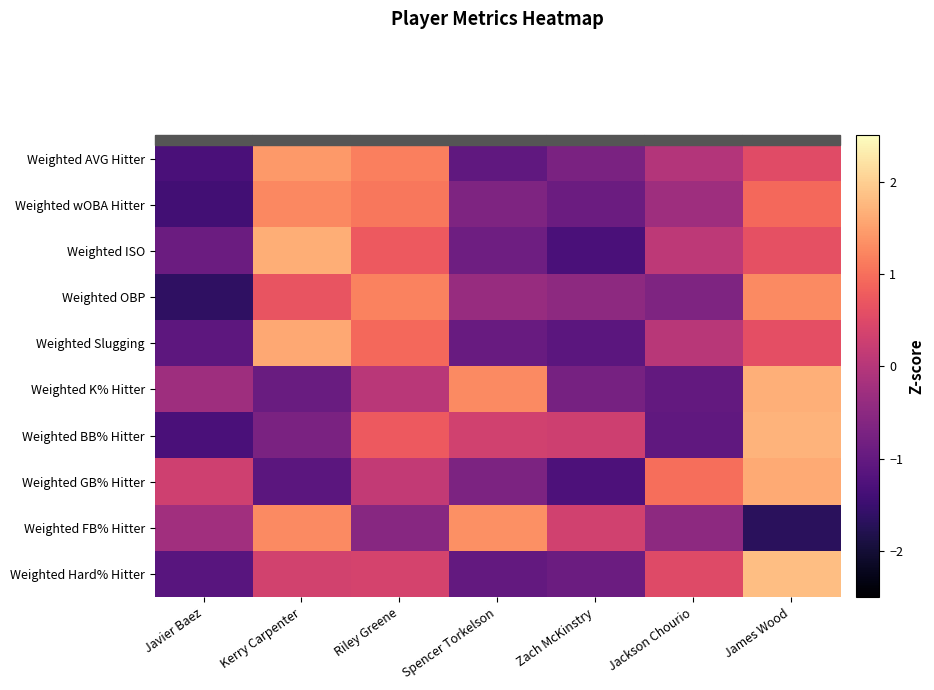

How many data points in Weighted Slugging are less than 0?

3